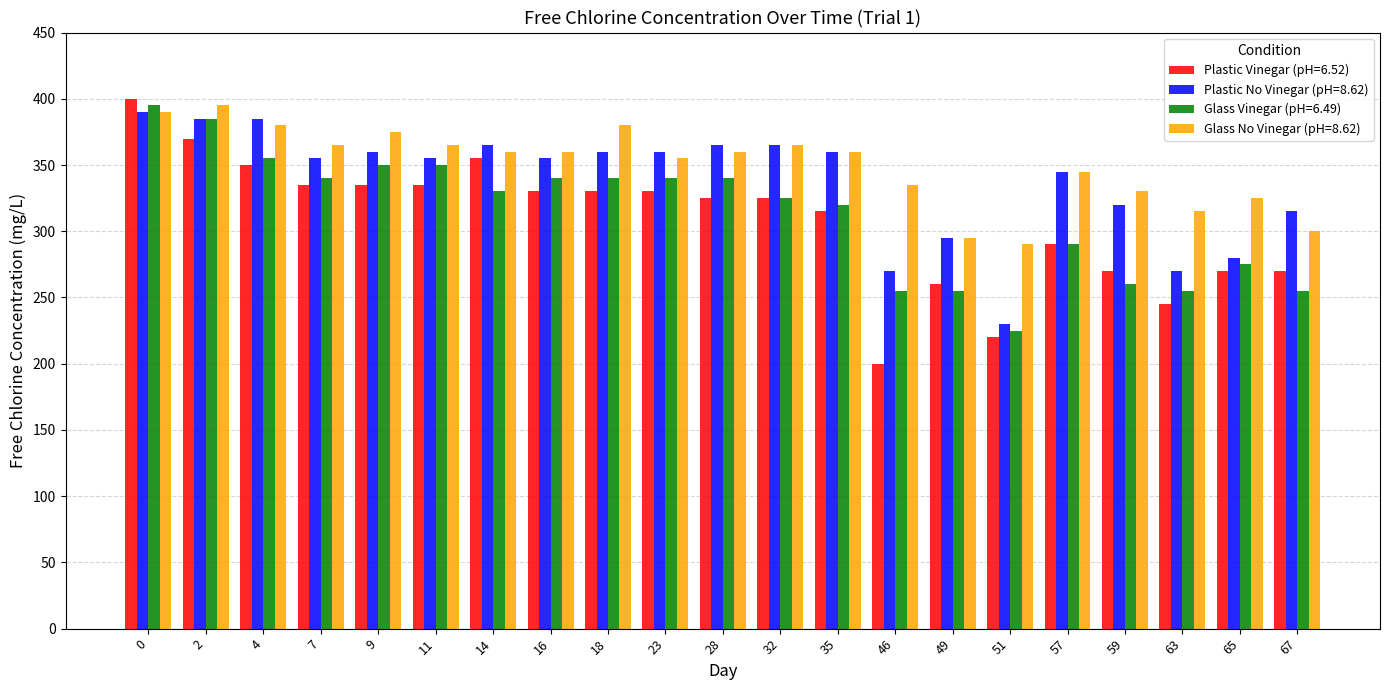

Is it true that Glass No Vinegar (pH=8.62) equals 335 at 46?

True